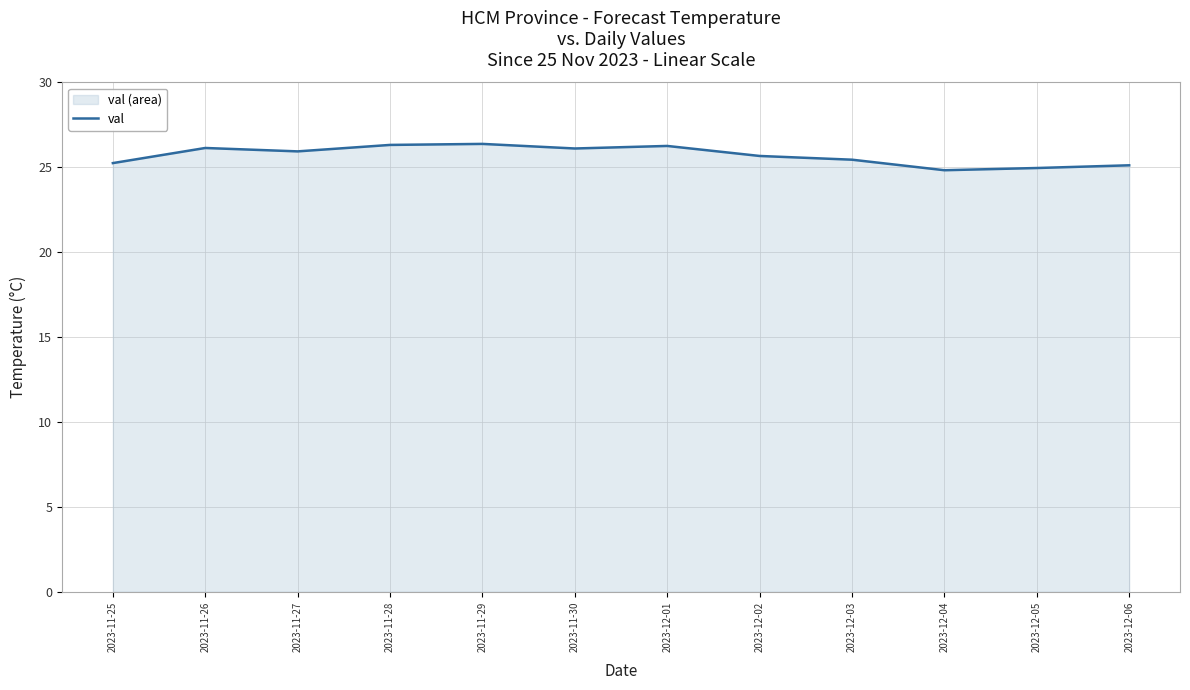

Is it true that the value at 2023-12-02 is 14.2?

False